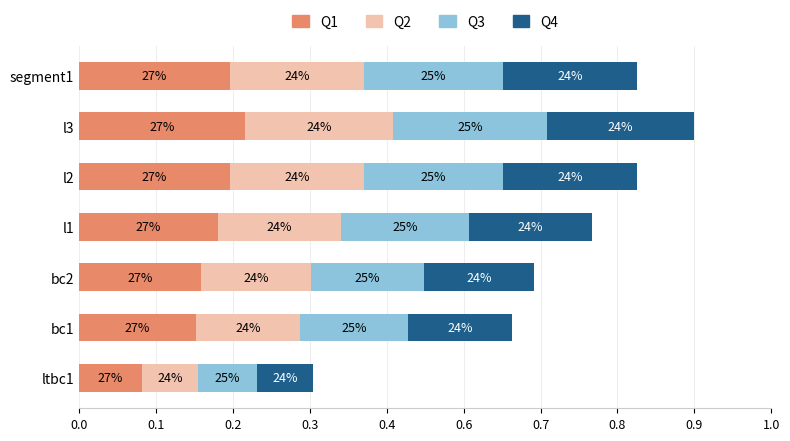

What are all the series names shown in the legend?

Q1, Q2, Q3, Q4